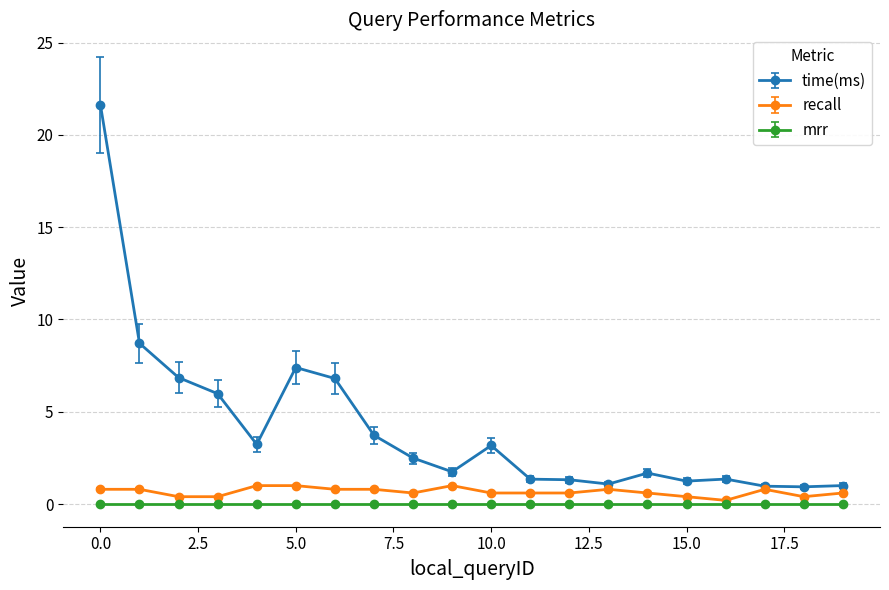

What is the value of the recall point at the 13th from the left?

0.6